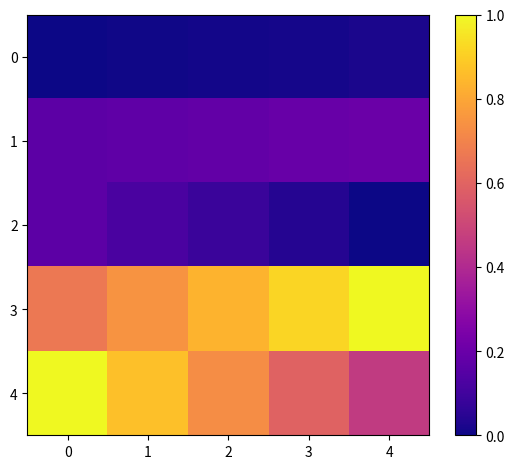

Between 2 and 4, which is larger?

4